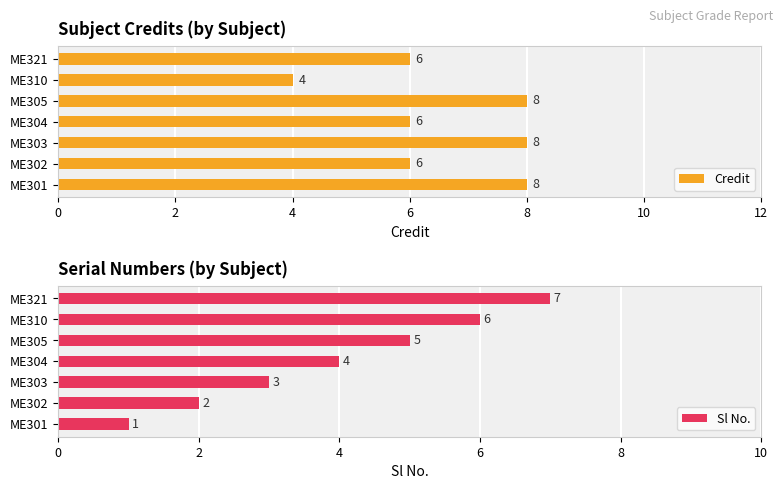

Which series has the largest range (max minus min)?

Sl No.